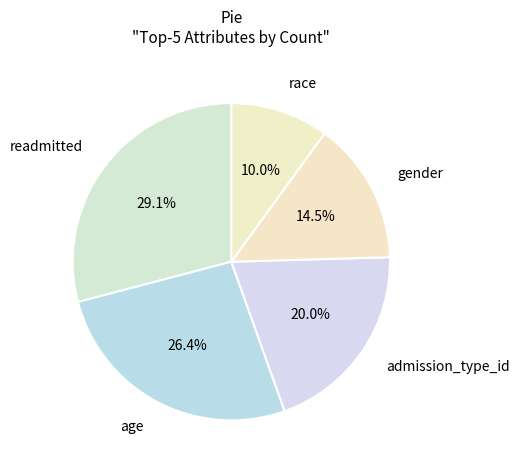

To the nearest percent, what is the difference between the largest and smallest slice percentages?

19%